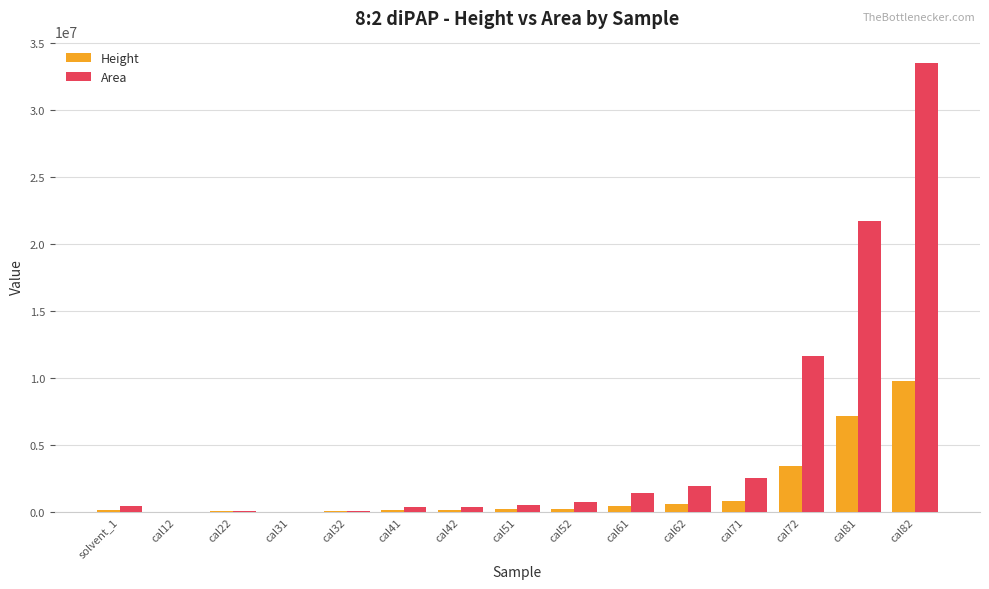

What is the average value of the Area series?

5024886